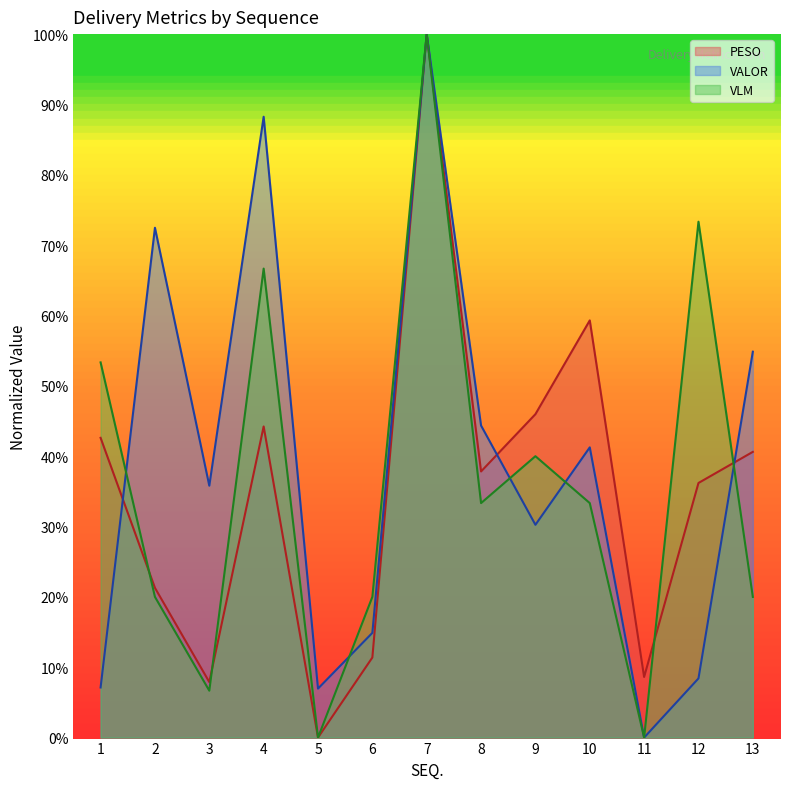

Reading left to right, extract all data points from this chart.

PESO: 1=42.6	2=21.3	3=7.9	4=44.2	5=0.0	6=11.4	7=100.0	8=37.8	9=46.0	10=59.3	11=8.6	12=36.2	13=40.6
VALOR: 1=7.1	2=72.5	3=35.8	4=88.3	5=7.0	6=14.9	7=100.0	8=44.4	9=30.2	10=41.3	11=0.0	12=8.4	13=54.9
VLM: 1=53.3	2=20.0	3=6.7	4=66.7	5=0.0	6=20.0	7=100.0	8=33.3	9=40.0	10=33.3	11=0.0	12=73.3	13=20.0